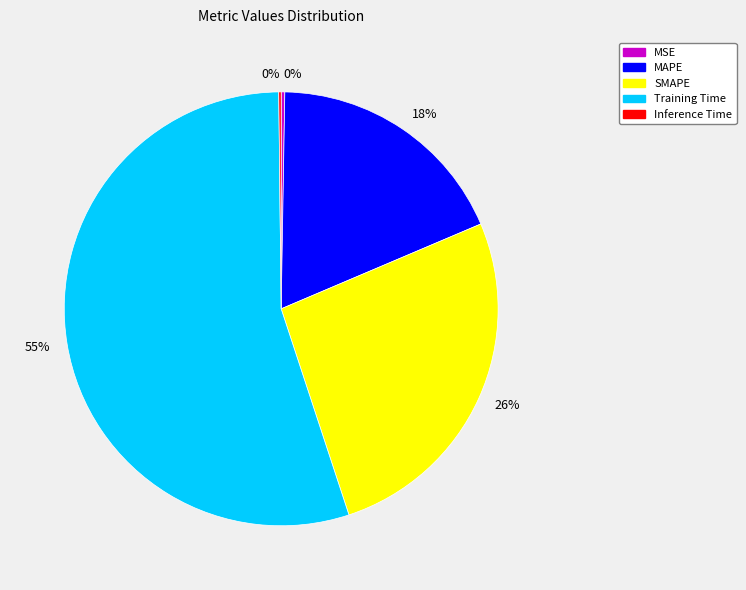

Which category has the biggest portion of the pie?

Training Time